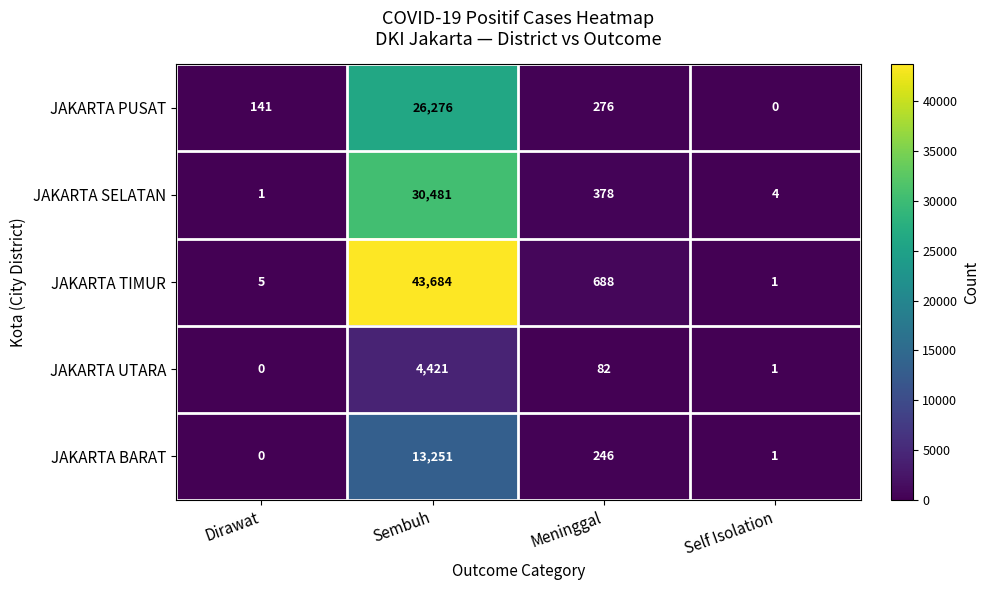

What is the sum of the JAKARTA BARAT values at Self Isolation and Sembuh?

13252